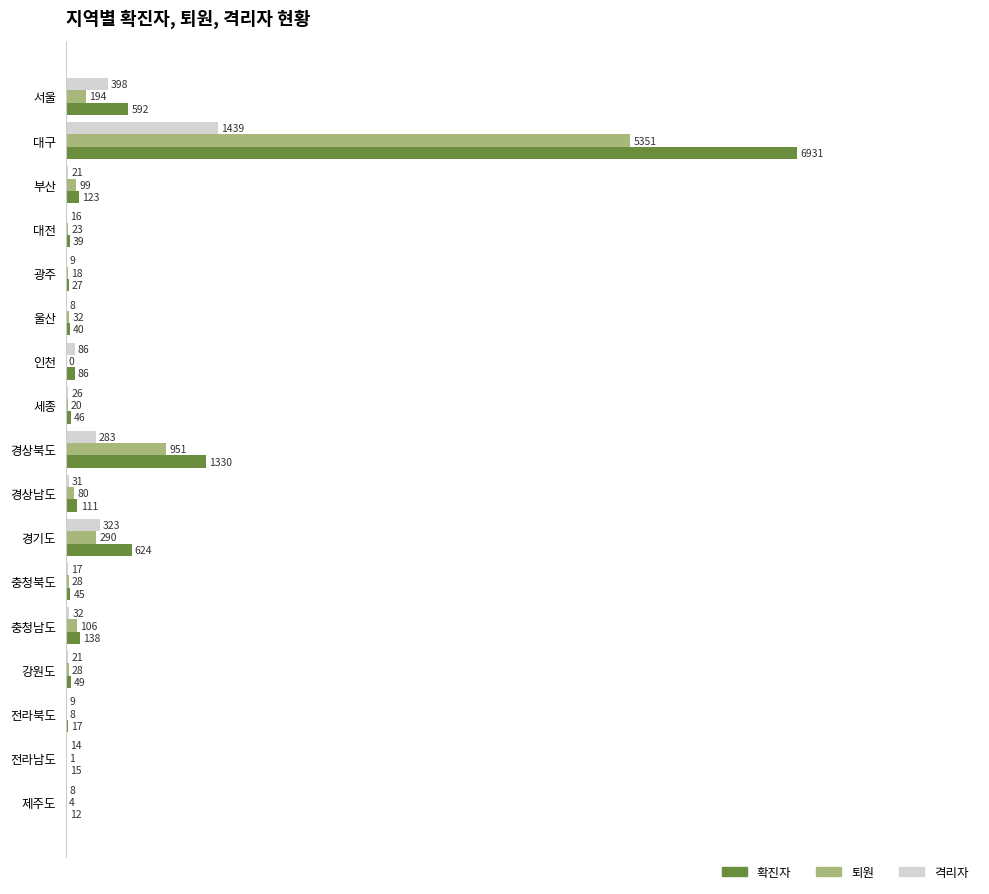

Is it true that 확진자 equals 111 at 경상남도?

True